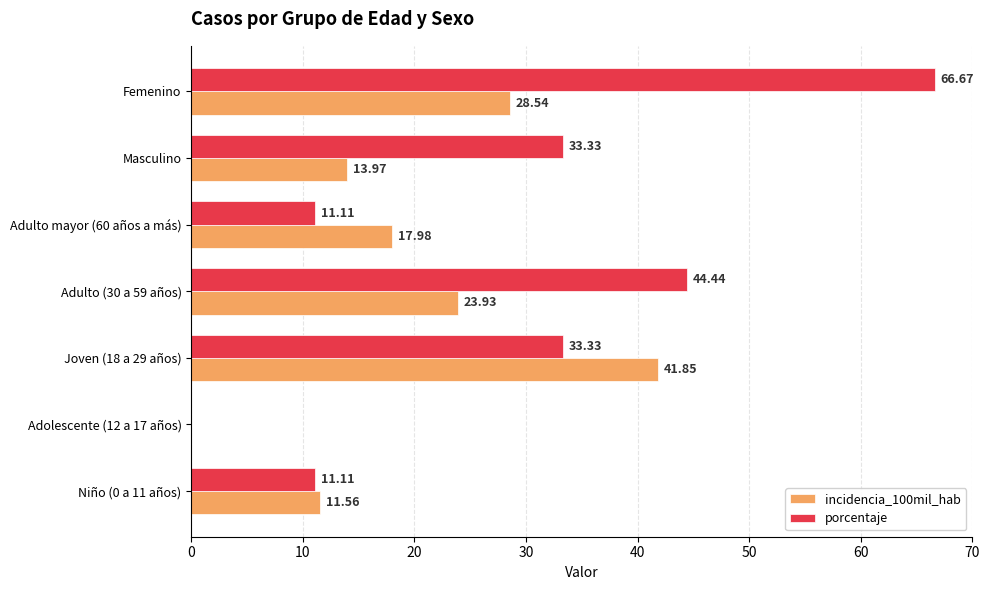

At which label is incidencia_100mil_hab closest to 20?

Adulto mayor (60 años a más)